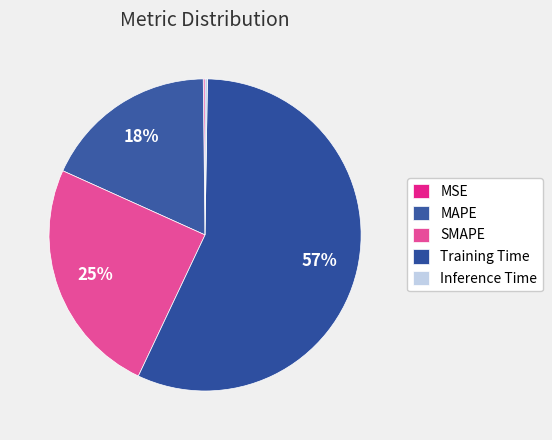

Do Training Time and Inference Time together represent more than half of the pie?

Yes